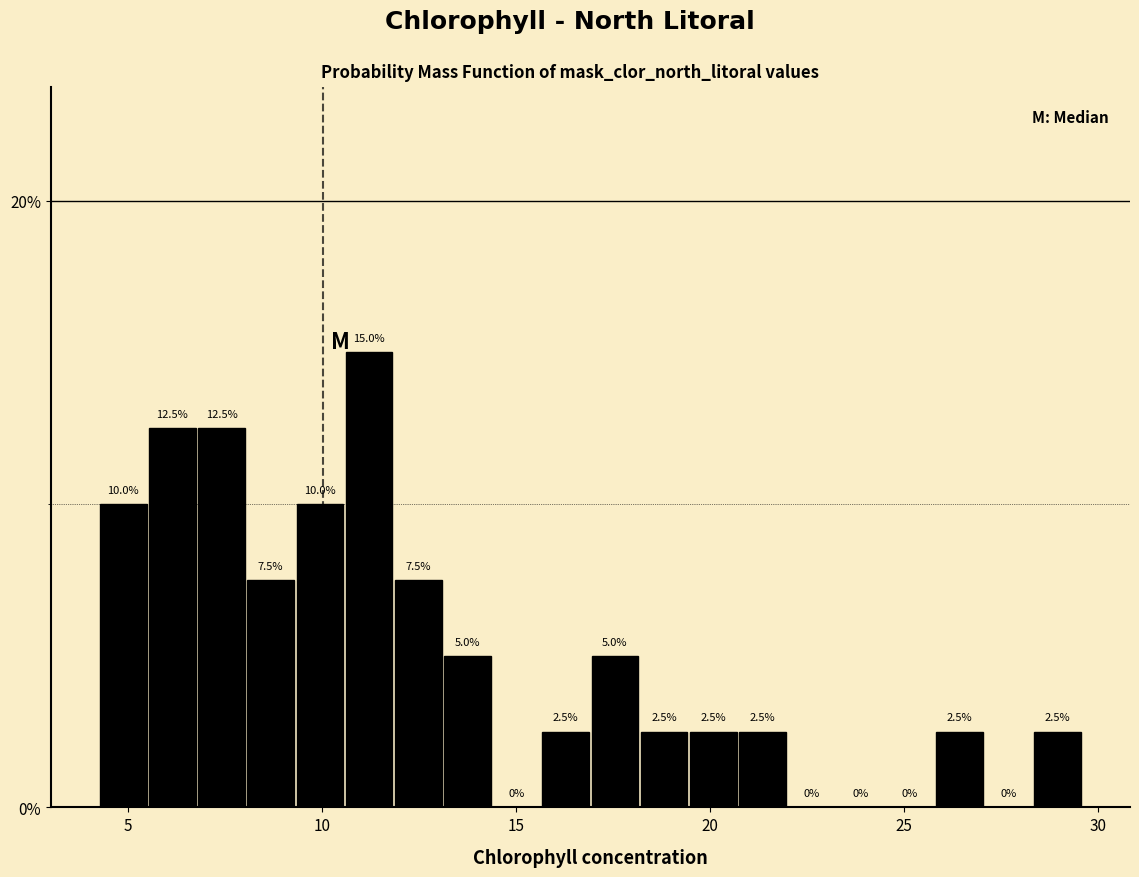

Around what value on the x-axis is the tallest bar? Give the approximate position of its centre, as read against the axis.

11.0